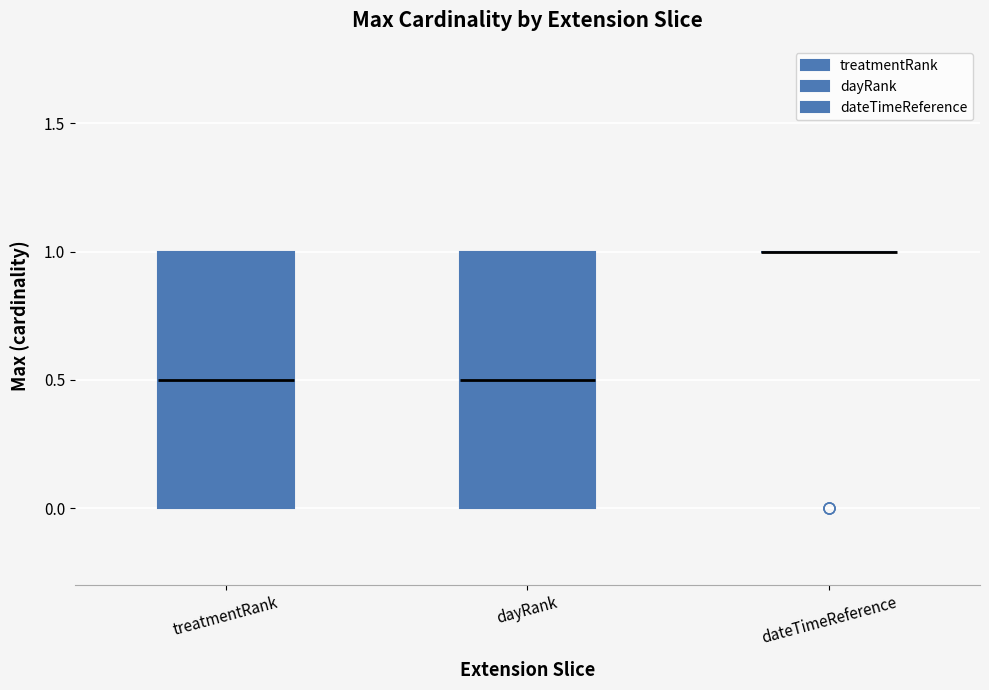

Where does the median line of the box for treatmentRank sit on the y-axis? The values are not printed on the chart, so give them approximately, as read against the axis.

0.5